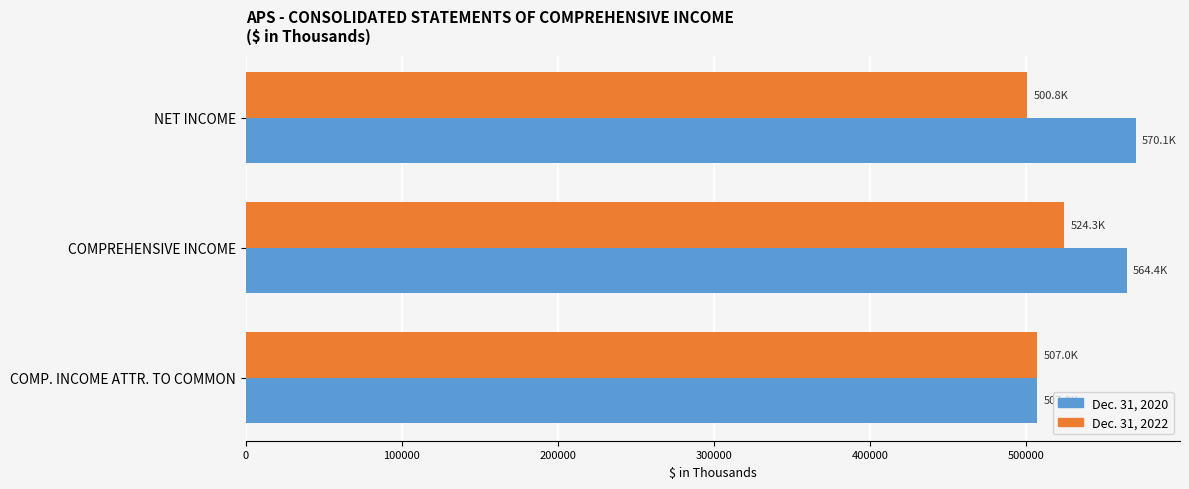

What is the difference between the maximum and minimum values in the Dec. 31, 2020 series?

63024